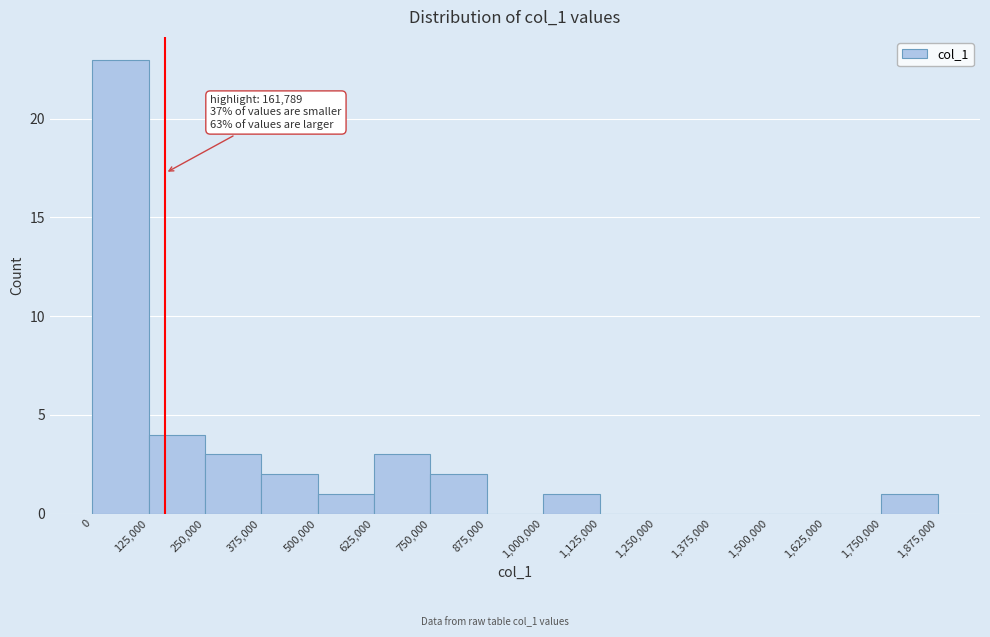

Which range on the x-axis has the tallest bar?

0 to 125,000